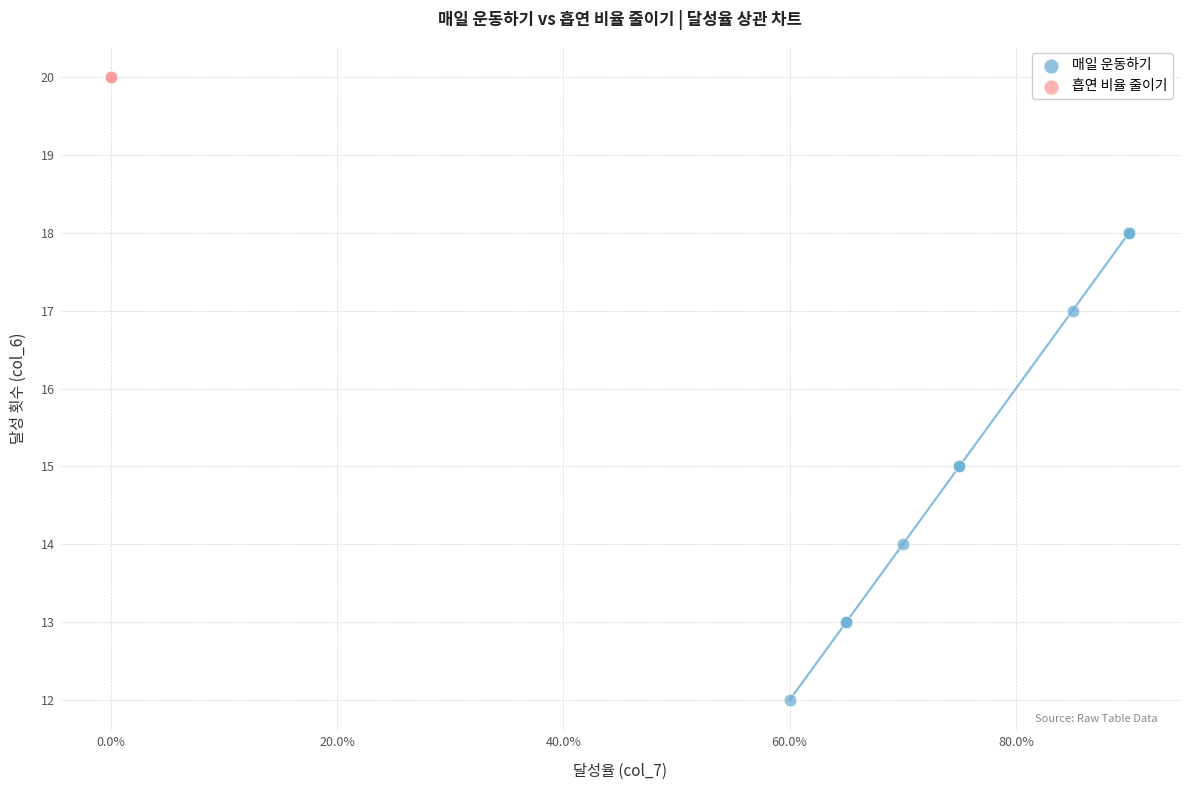

Which series reaches the minimum Y coordinate?

매일 운동하기